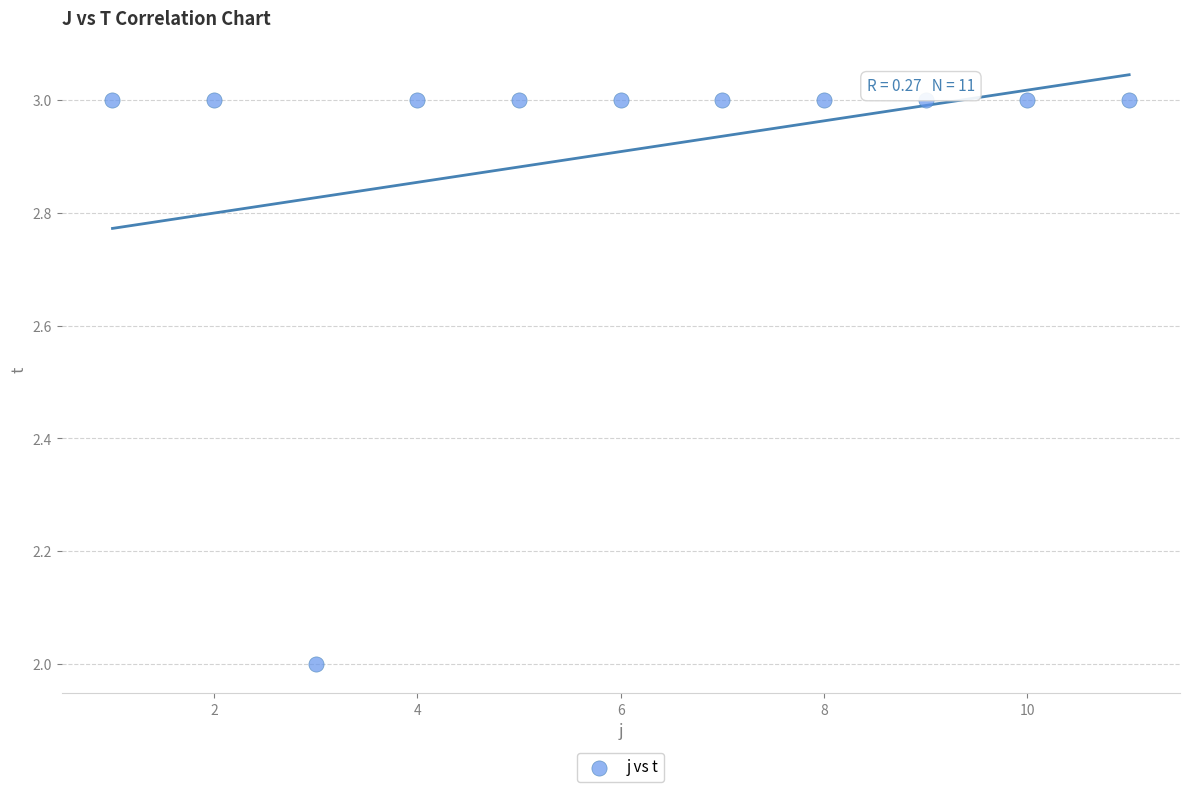

What is the average Y value?

3